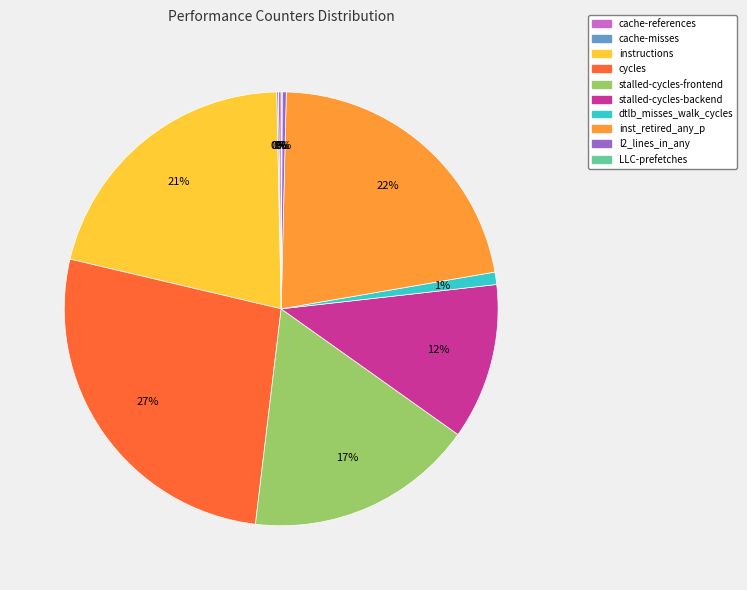

Between instructions and stalled-cycles-backend, which is larger?

instructions